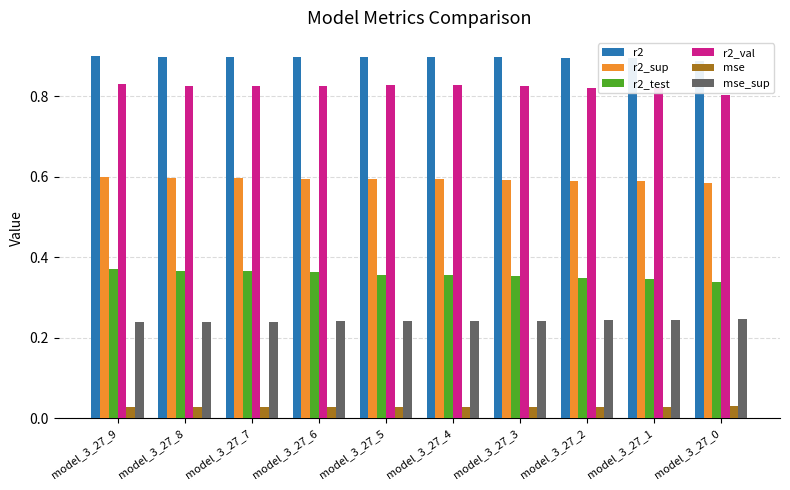

What is the sum of all r2_val values?

8.2